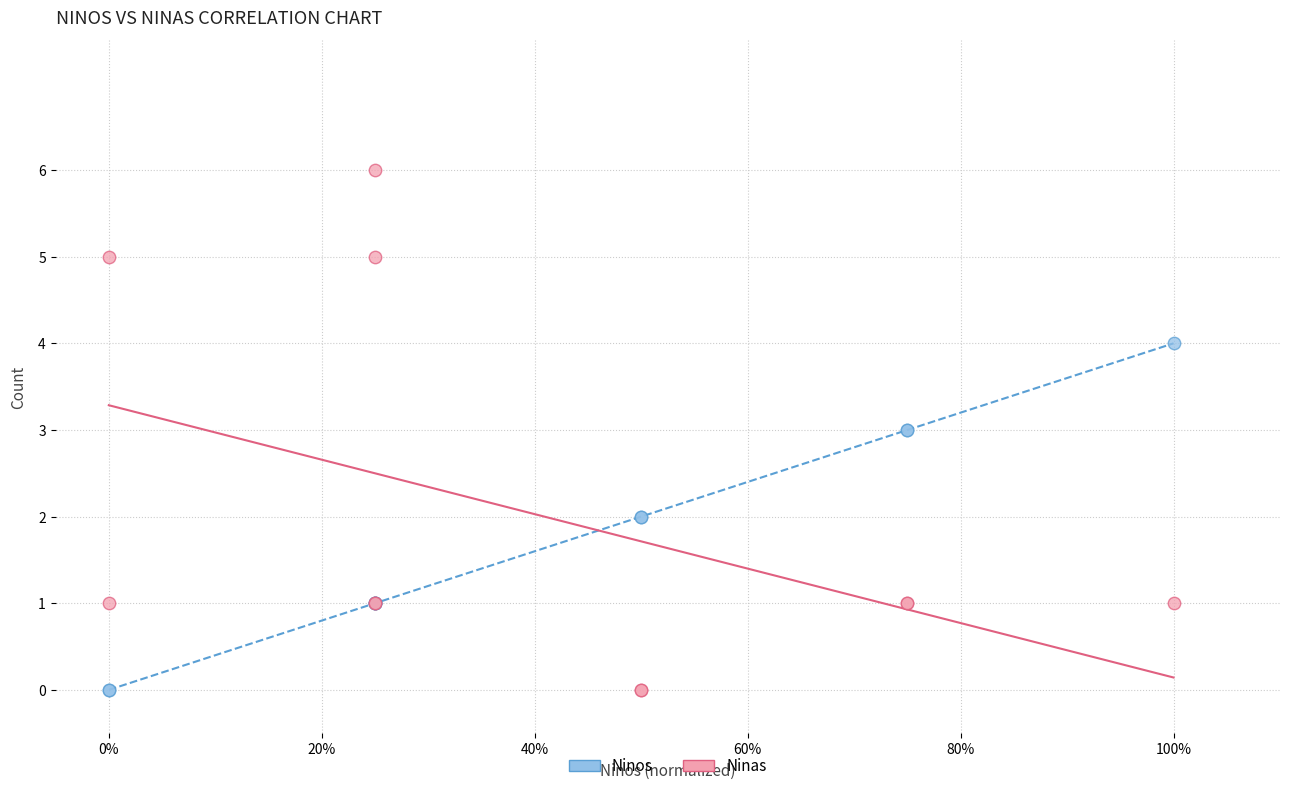

Which series has the largest Y range (max minus min)?

Ninas